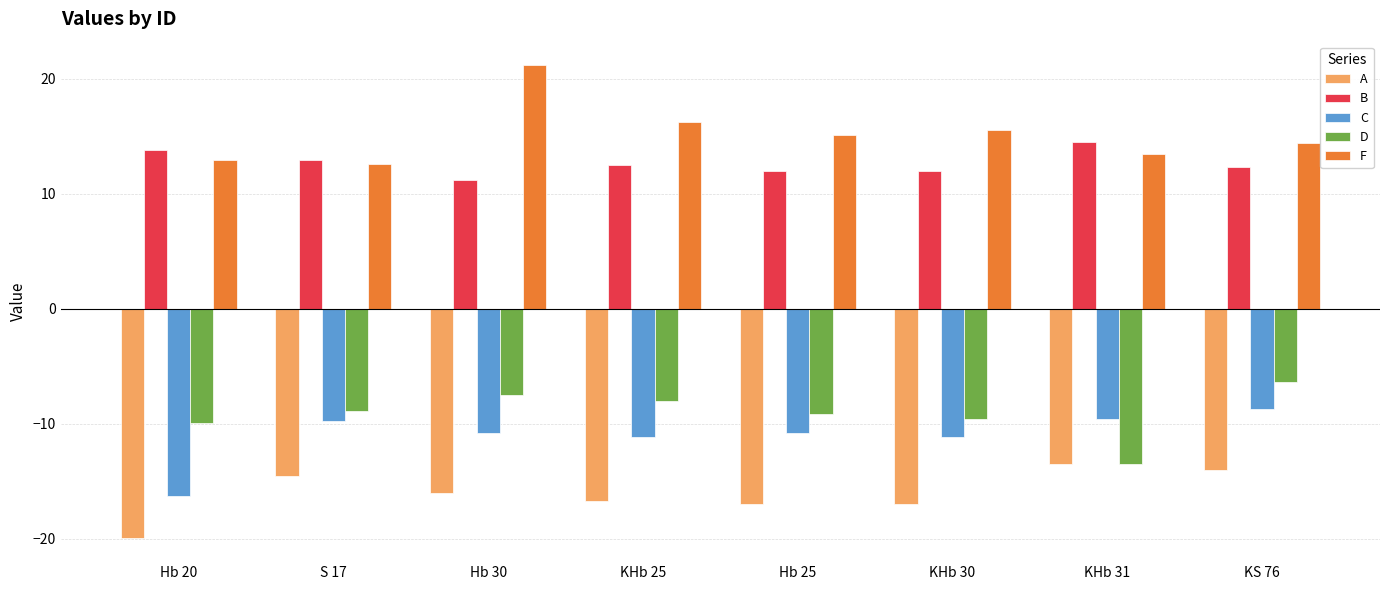

Does the chart contain stacked bars?

No